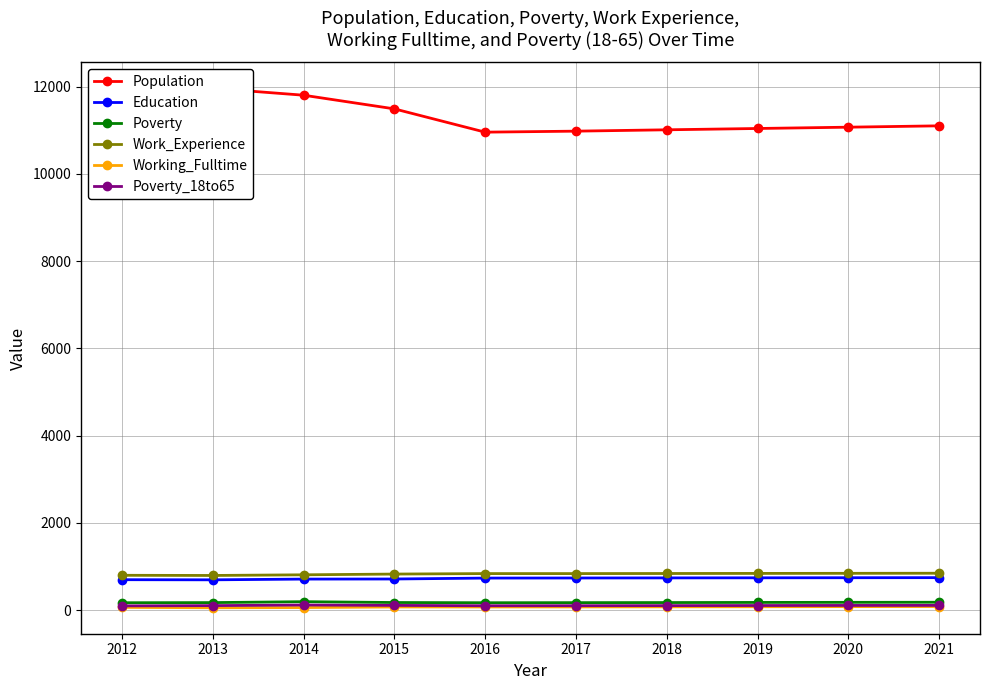

What are all the series names shown in the legend?

Population, Education, Poverty, Work_Experience, Working_Fulltime, Poverty_18to65